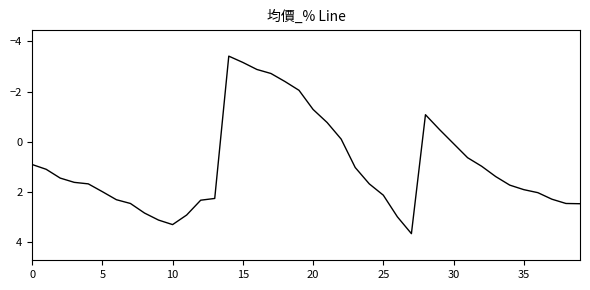

What is the difference between the maximum and minimum values?

7.1